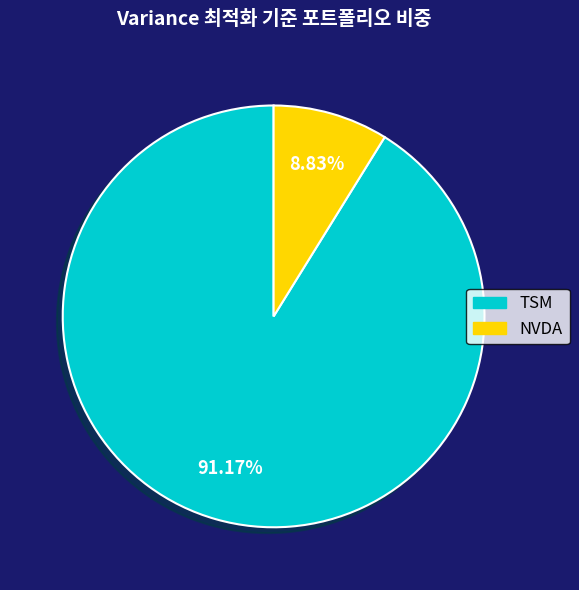

To the nearest percent, what is the difference between the TSM and NVDA slice percentages?

82%